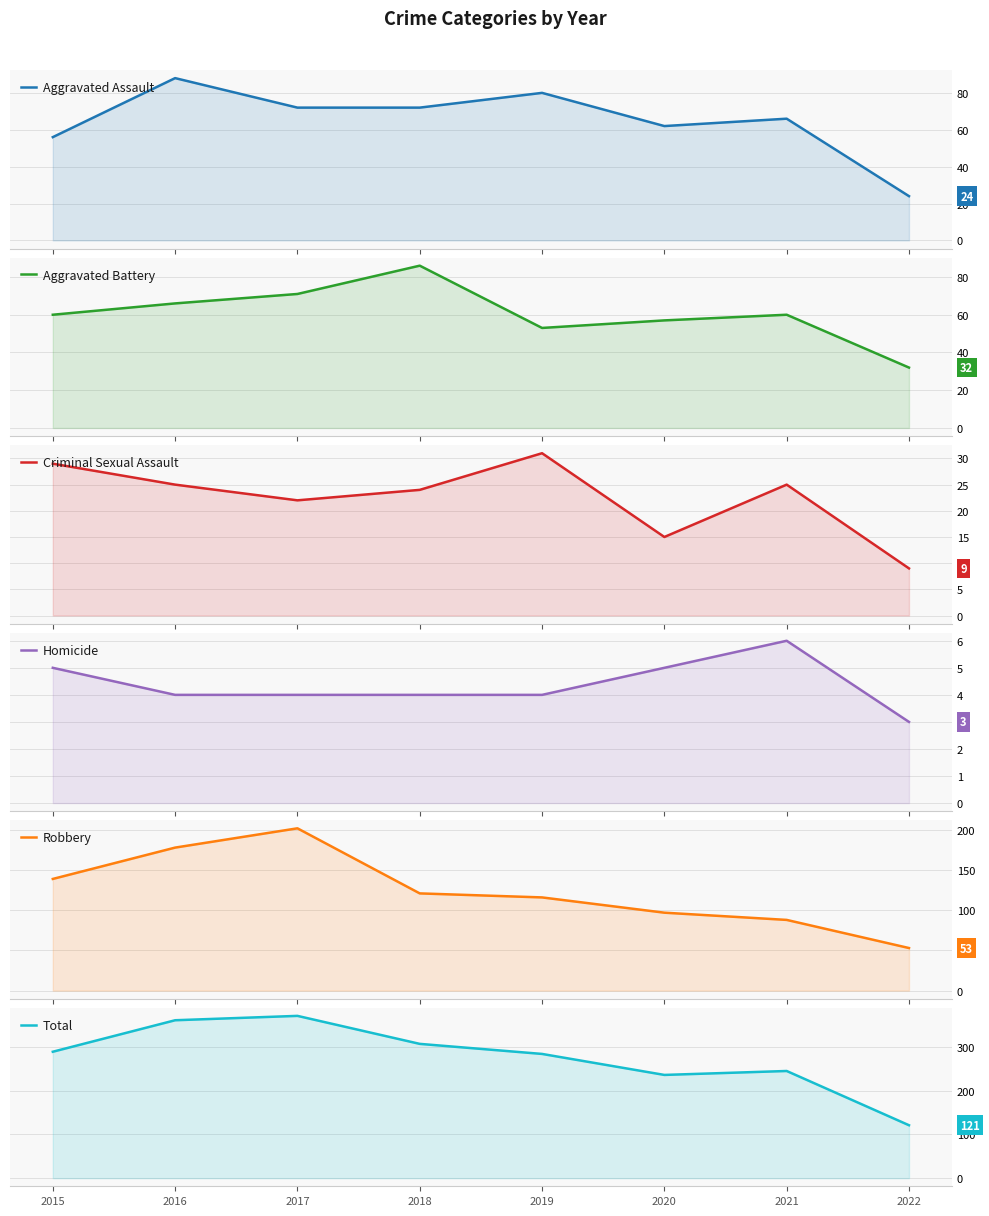

Count the number of data series in this chart.

6